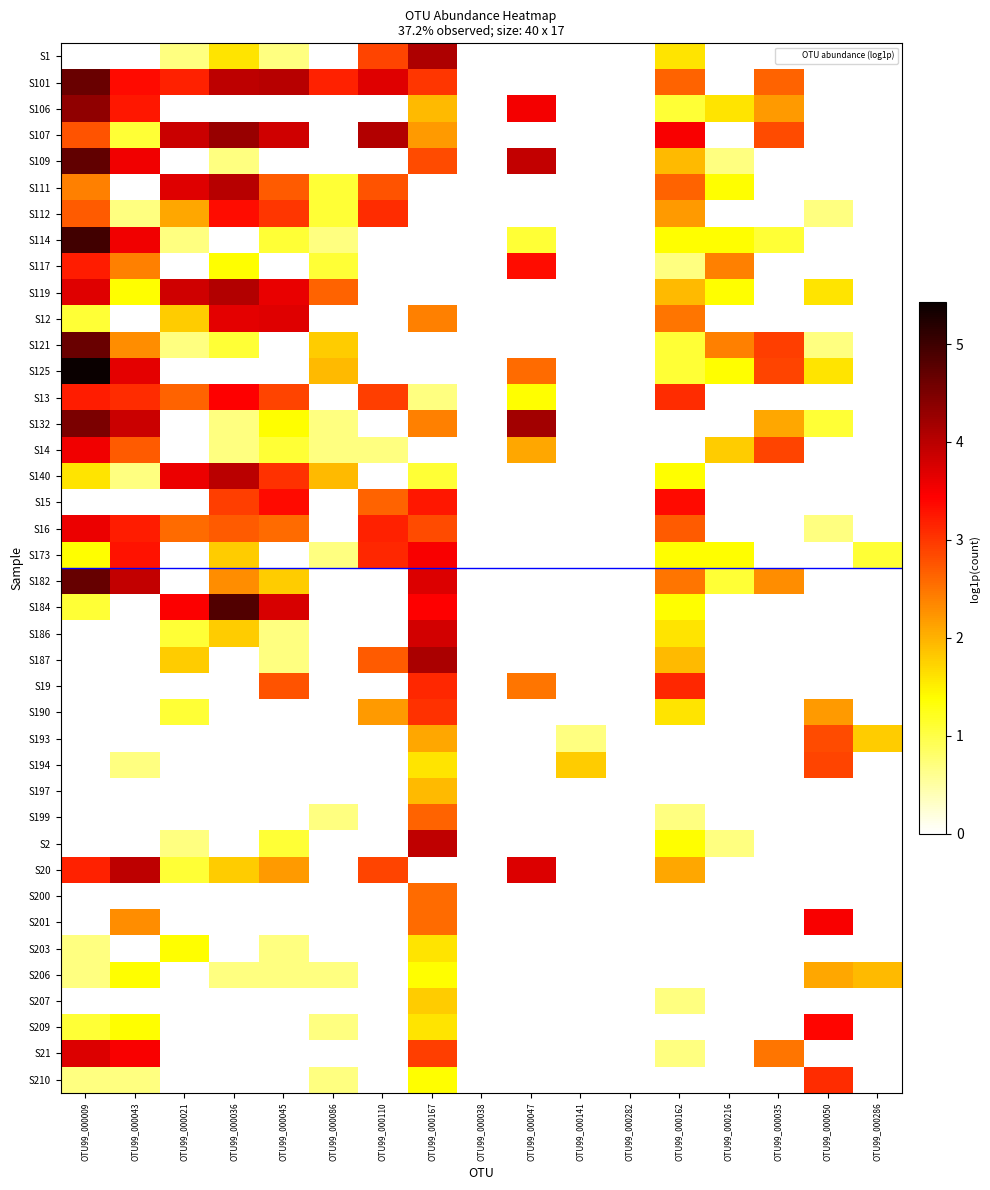

Which series has the largest range (max minus min)?

S125